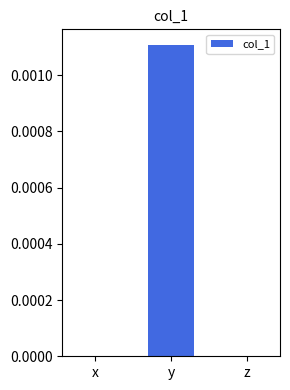

Are the bars horizontal?

No